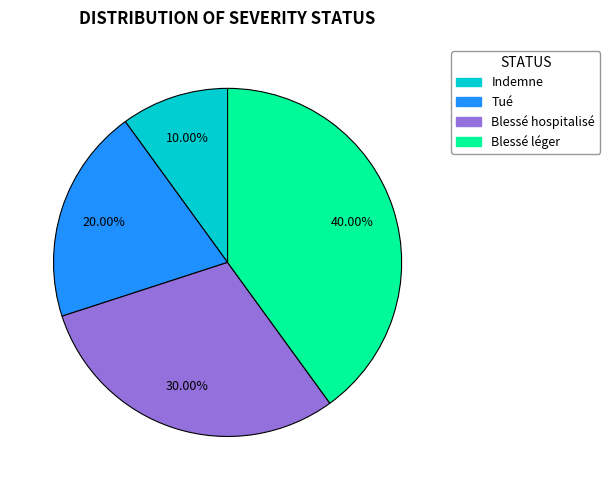

The Tué slice represents 9% of the pie. True or false?

False